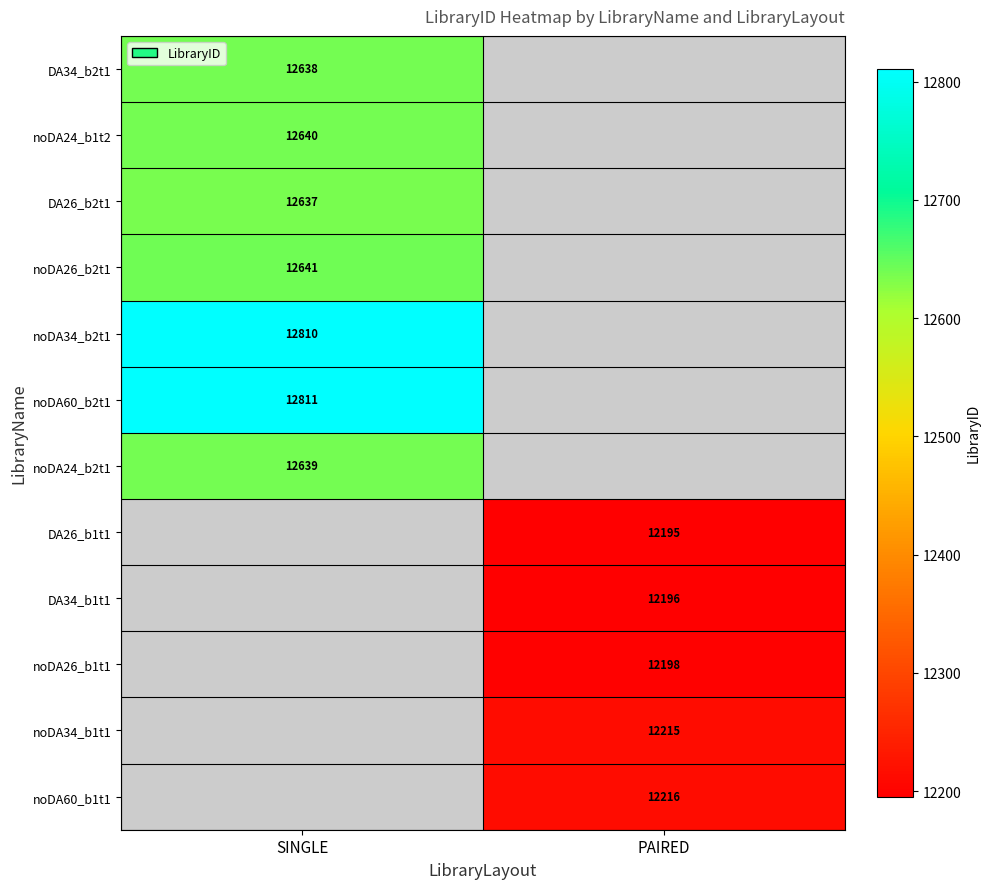

True or false: noDA60_b1t1 has a value of 12216 at PAIRED.

True